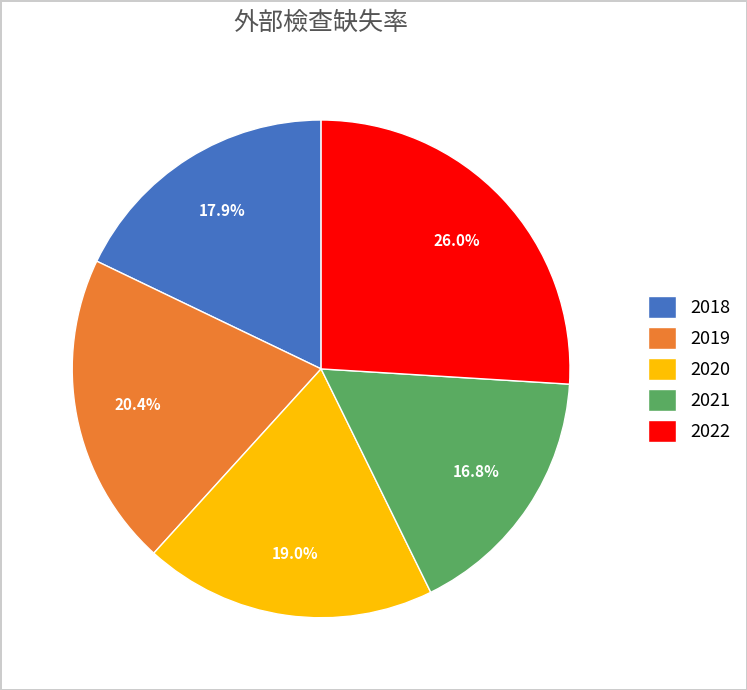

Which category has the biggest portion of the pie?

2022